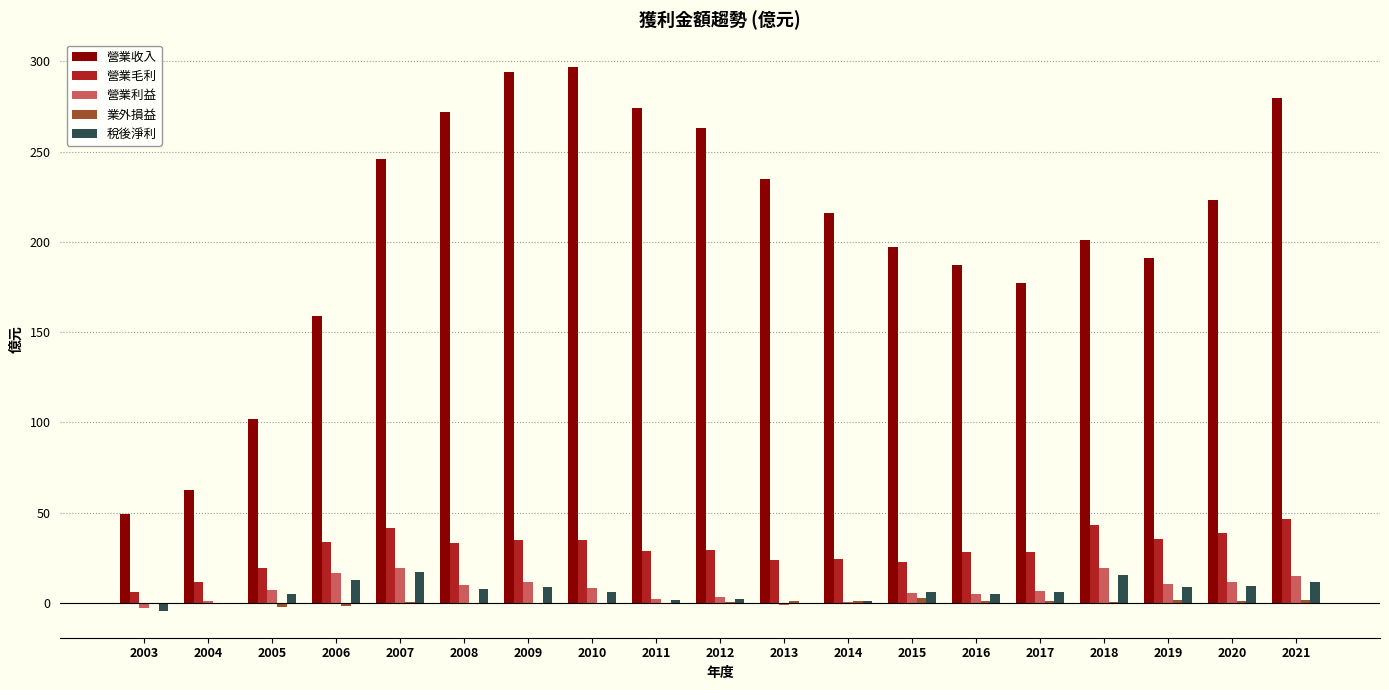

What is the sum of all 營業毛利 values?

563.2